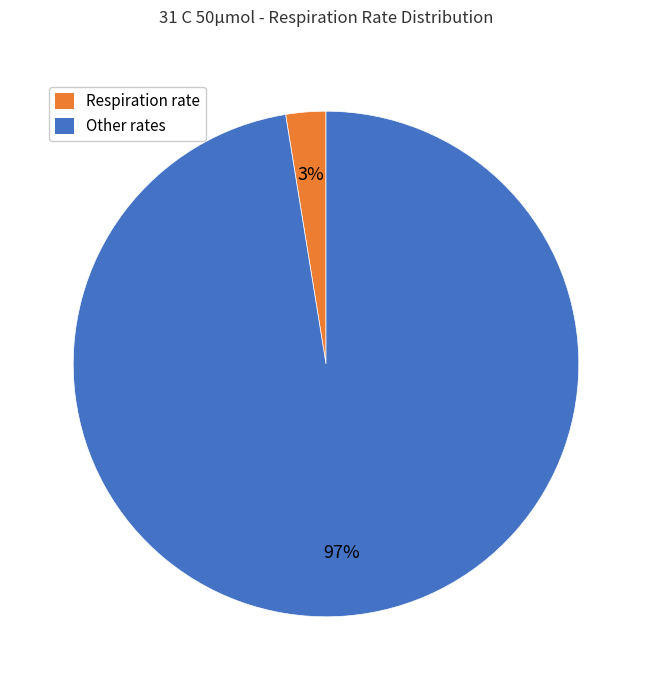

Is there any slice that represents more than half of the pie?

Yes